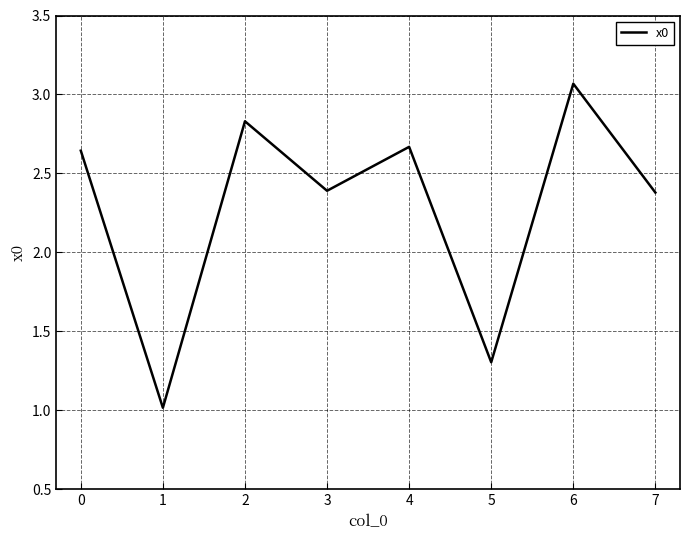

How many lines are shown in the chart?

1